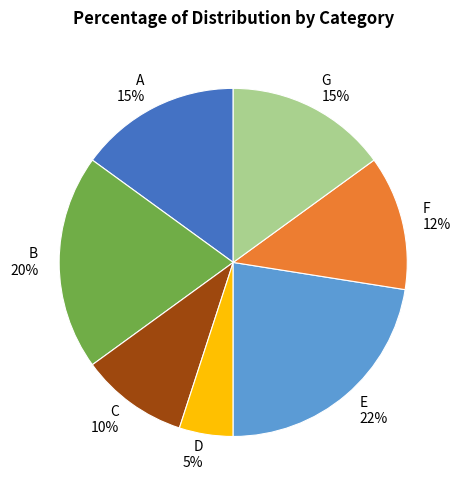

Combined, do B and F account for over 50%?

No